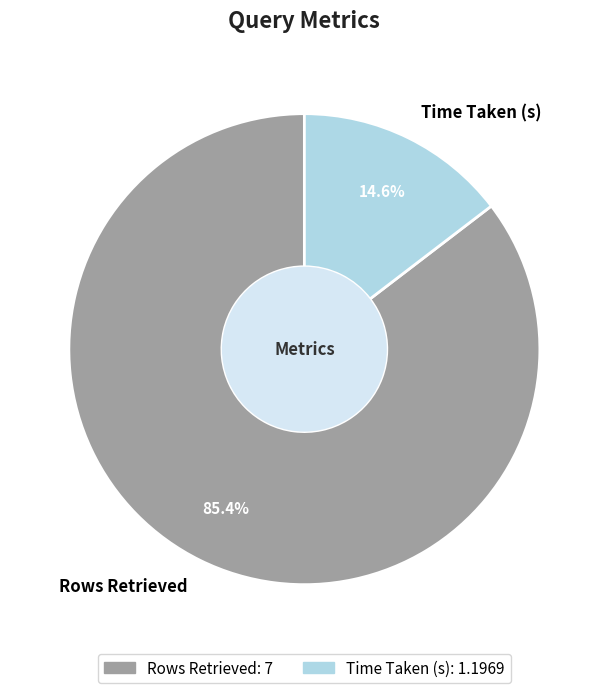

Rank the categories by value from highest to lowest.

Rows Retrieved, Time Taken (s)